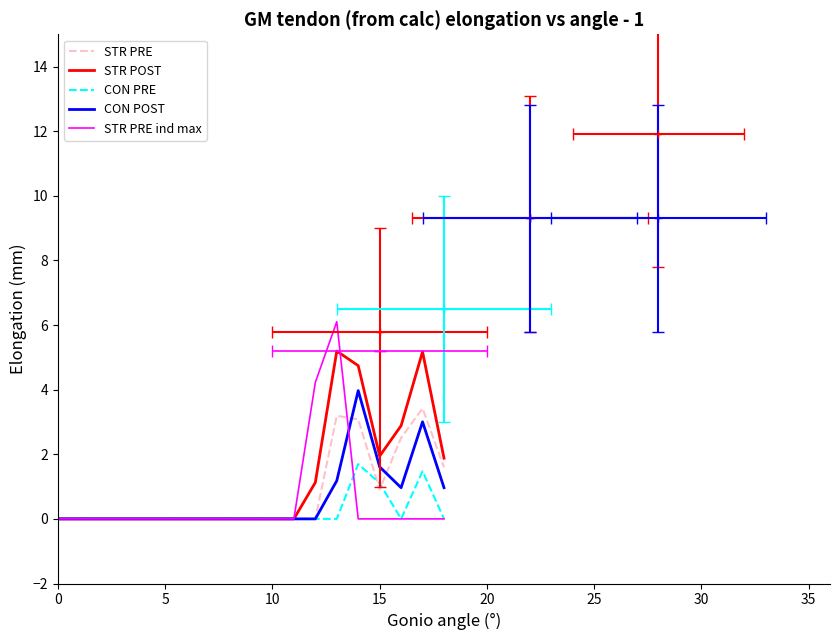

Read the CON POST value at 14.

4.0